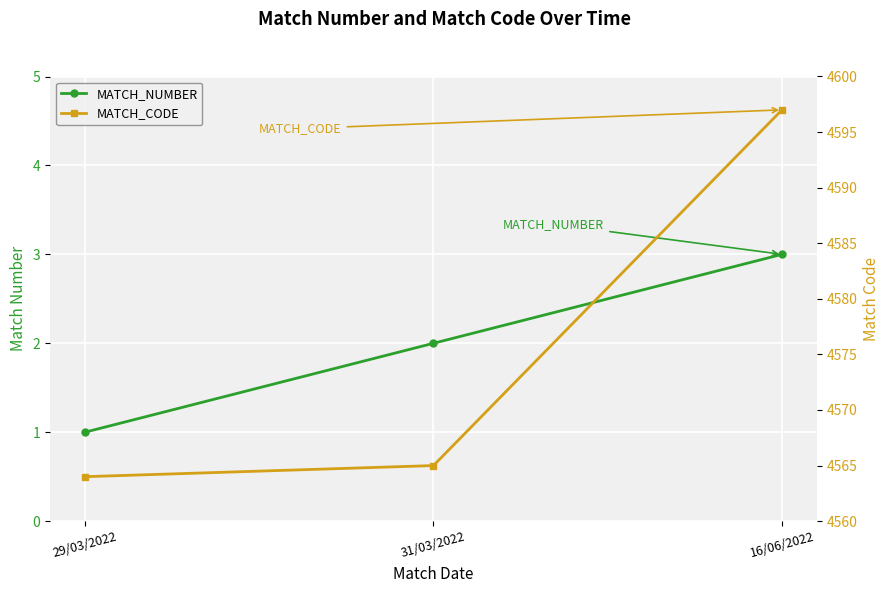

List the labels in order of MATCH_NUMBER value, largest first.

16/06/2022, 31/03/2022, 29/03/2022